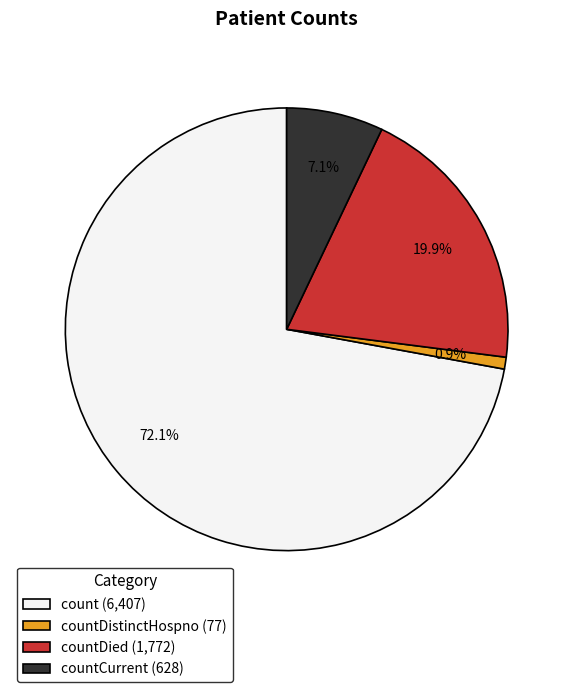

Between countCurrent (628) and countDistinctHospno (77), which is larger?

countCurrent (628)